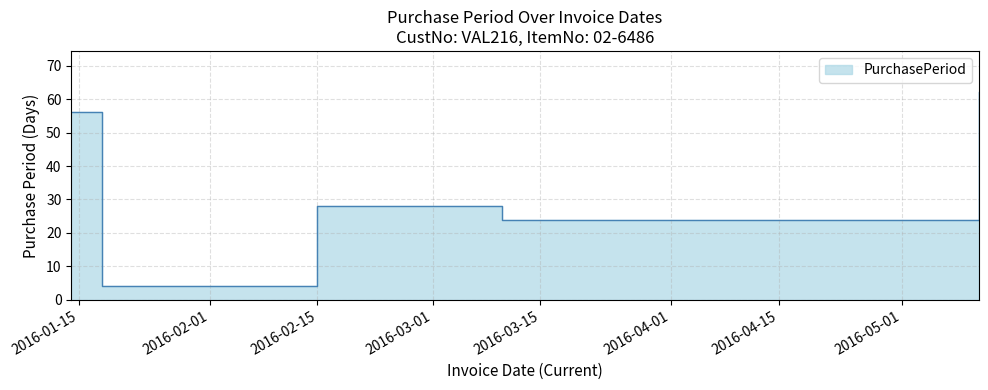

Reading right to left, extract all data points from this chart.

62	24	28	4	56